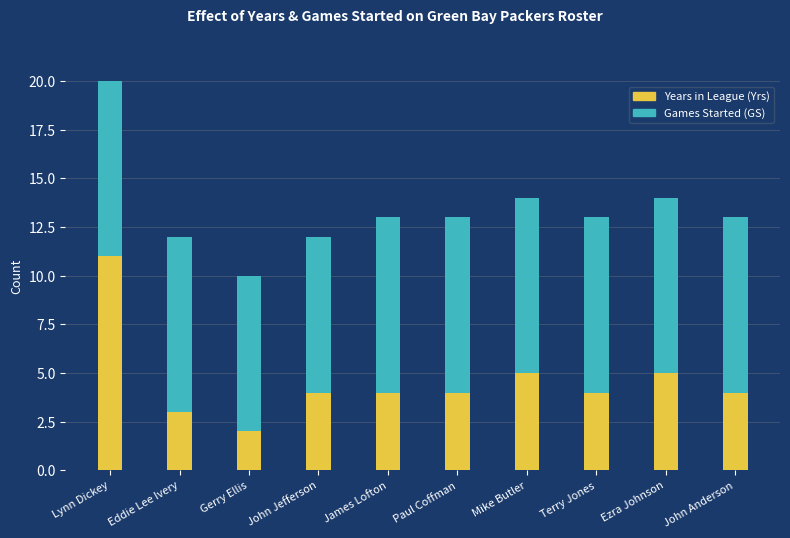

What is the sum of the Years in League (Yrs) values at Eddie Lee Ivery and Terry Jones?

7